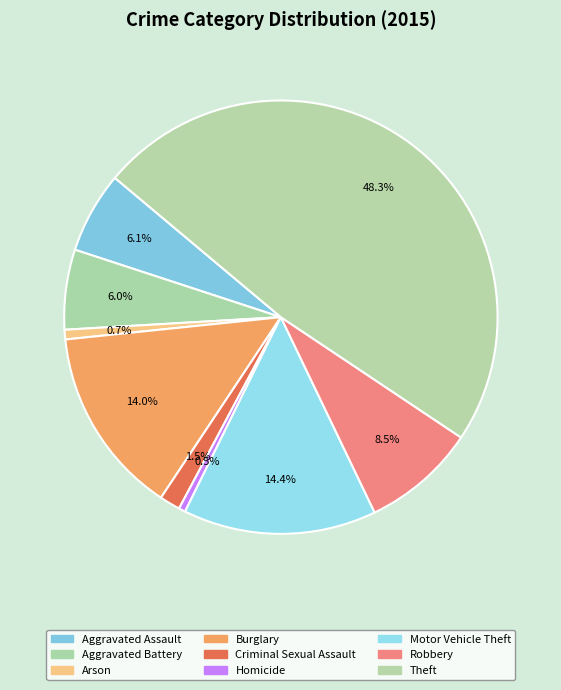

To the nearest percent, what is the difference between the largest and smallest slice percentages?

48%